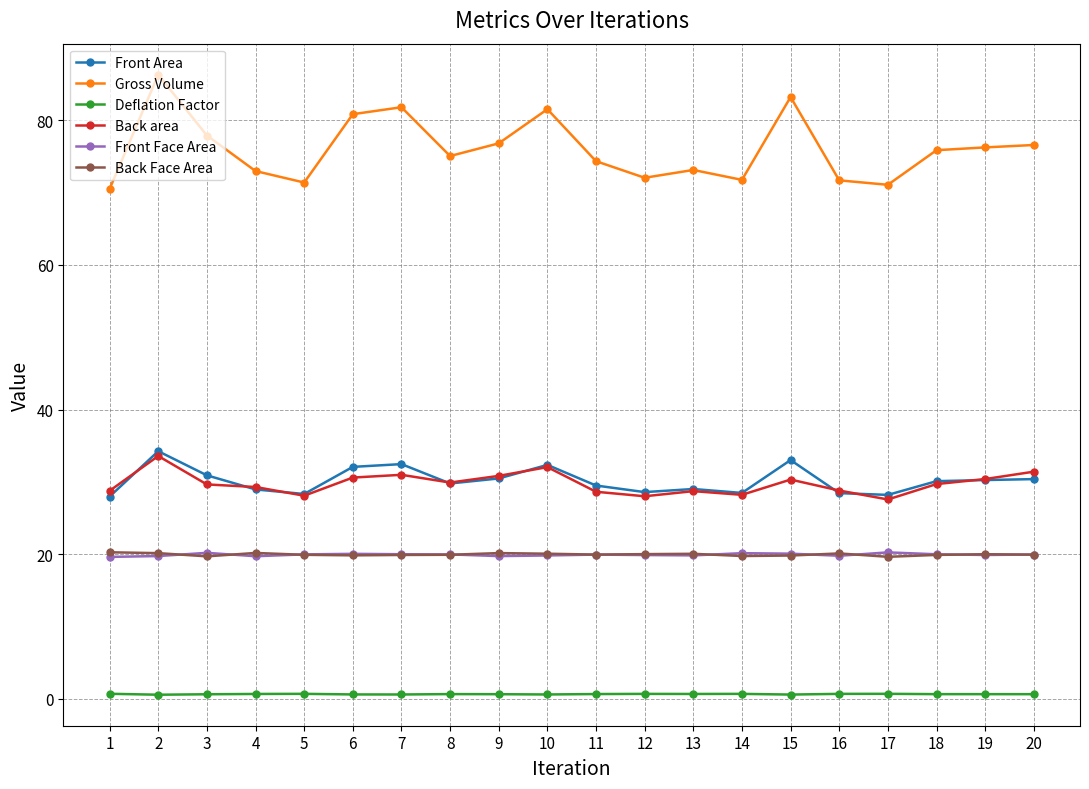

Is it true that Deflation Factor equals 0.7 at 19?

True